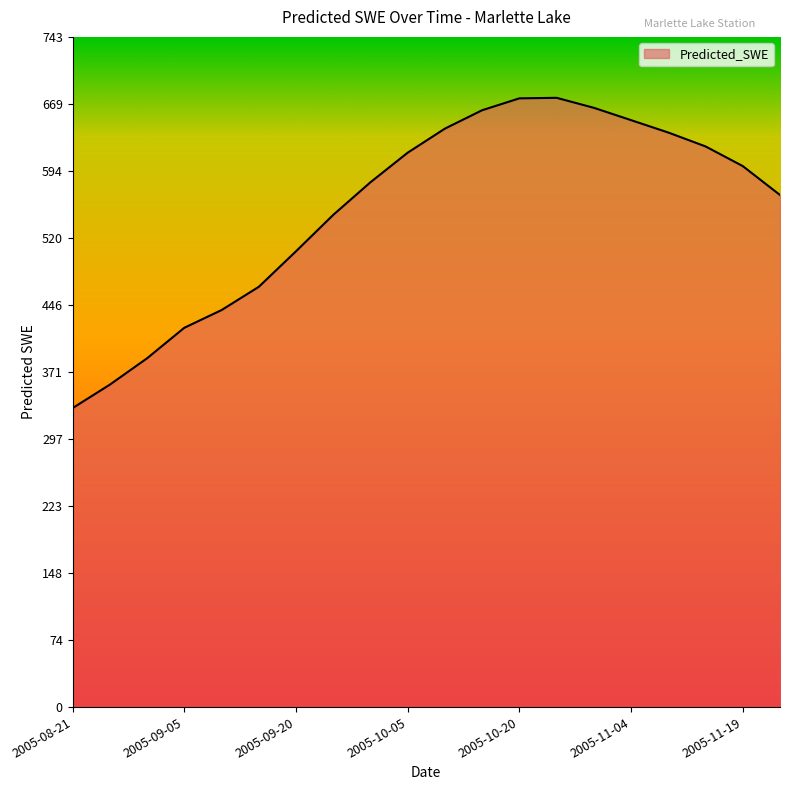

Count the number of values greater than 600.

10